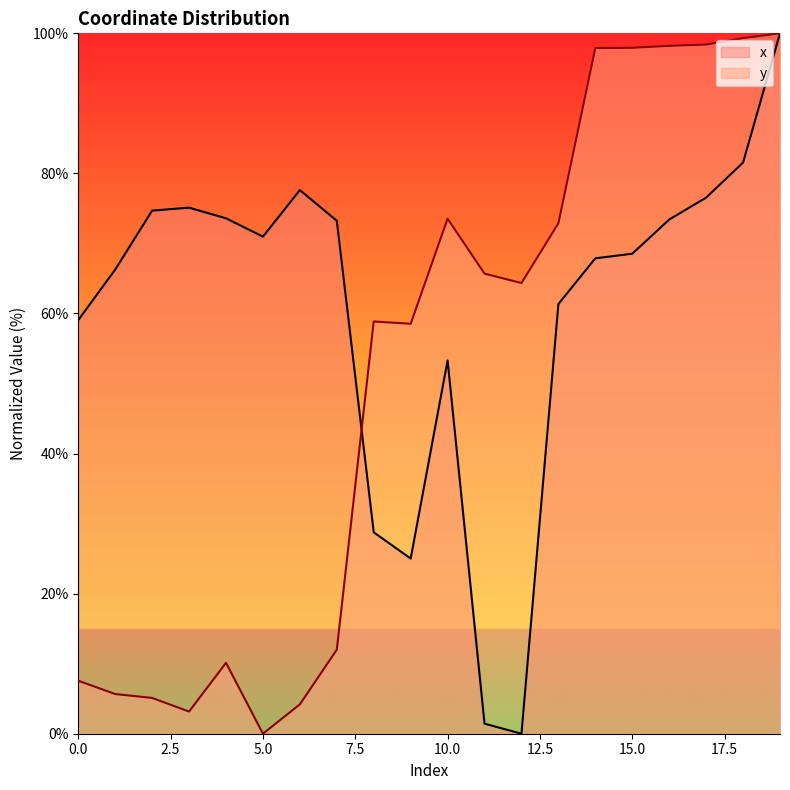

Where do x and y first cross each other?

7 and 8